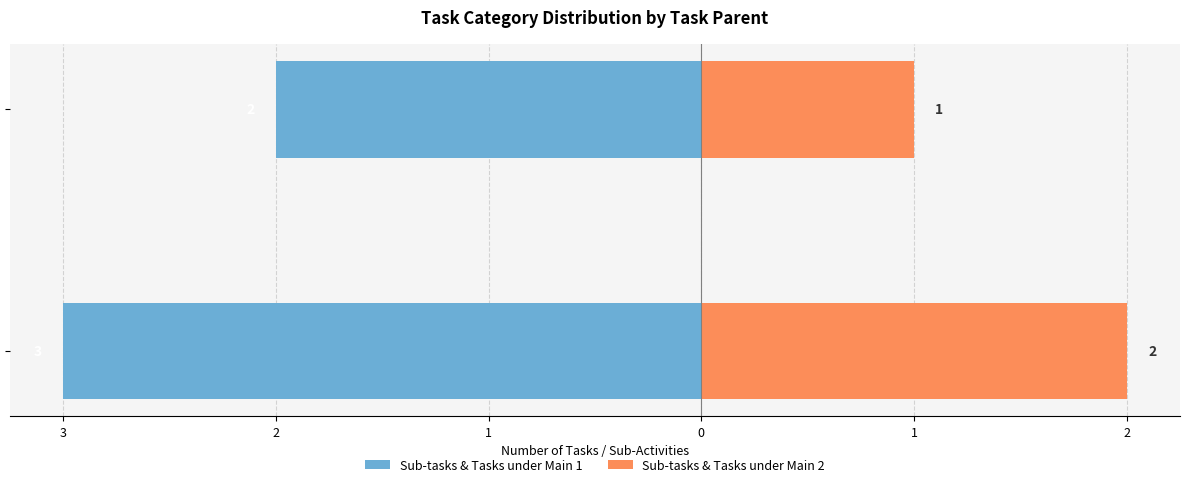

What is the maximum value for Sub-tasks & Tasks under Main 1?

-2